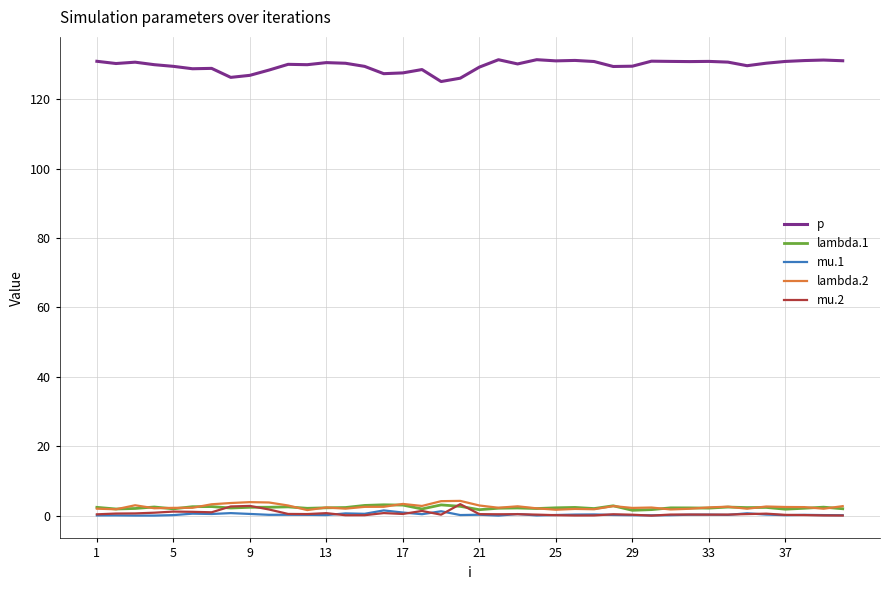

What is the greatest value displayed?

131.3